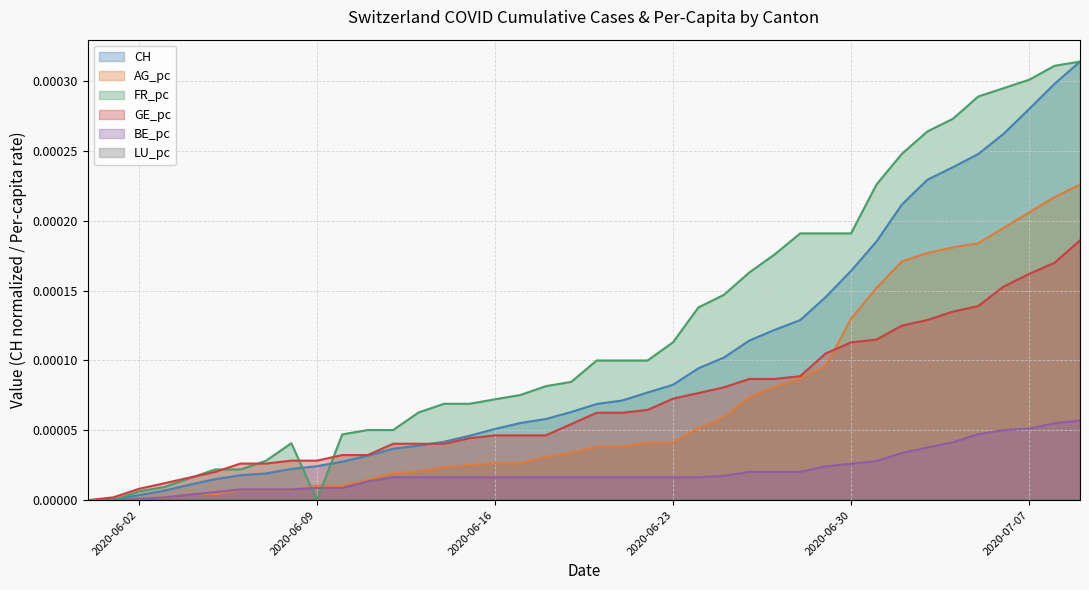

Which series has the largest total across all categories?

FR_pc